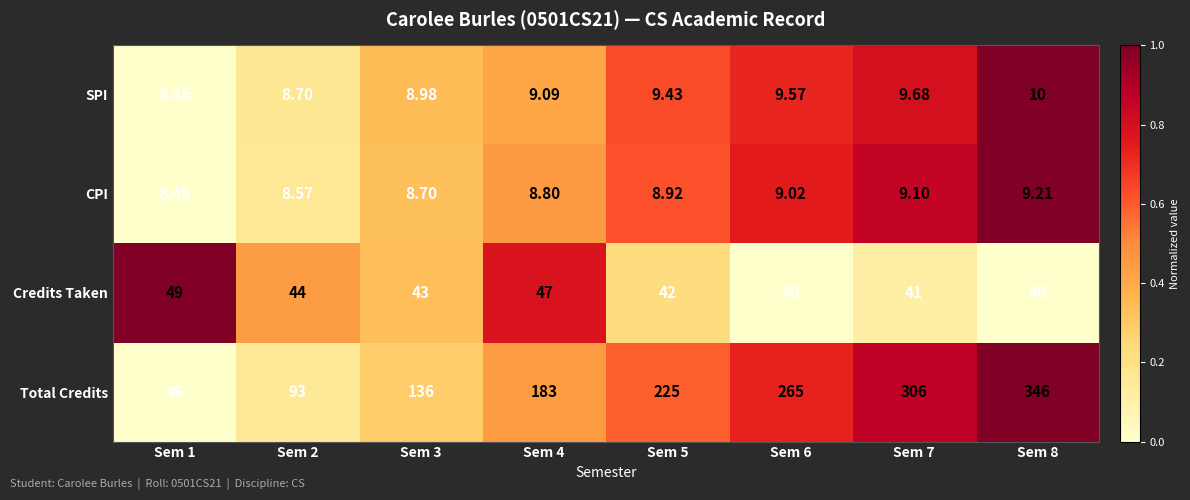

What is the total value across all series at Sem 5?

285.4